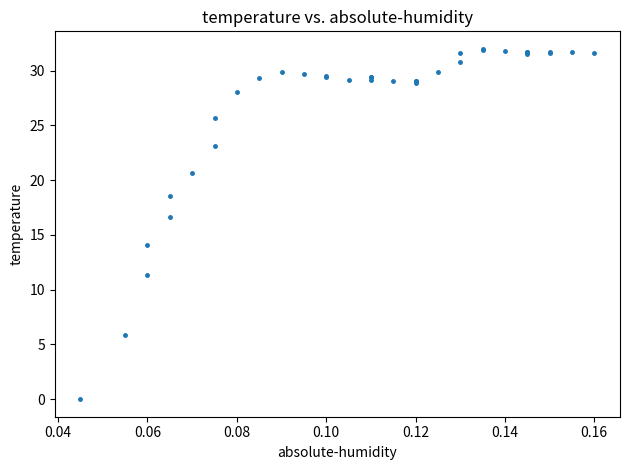

What Y value in the scatter plot is closest to 16?

16.6